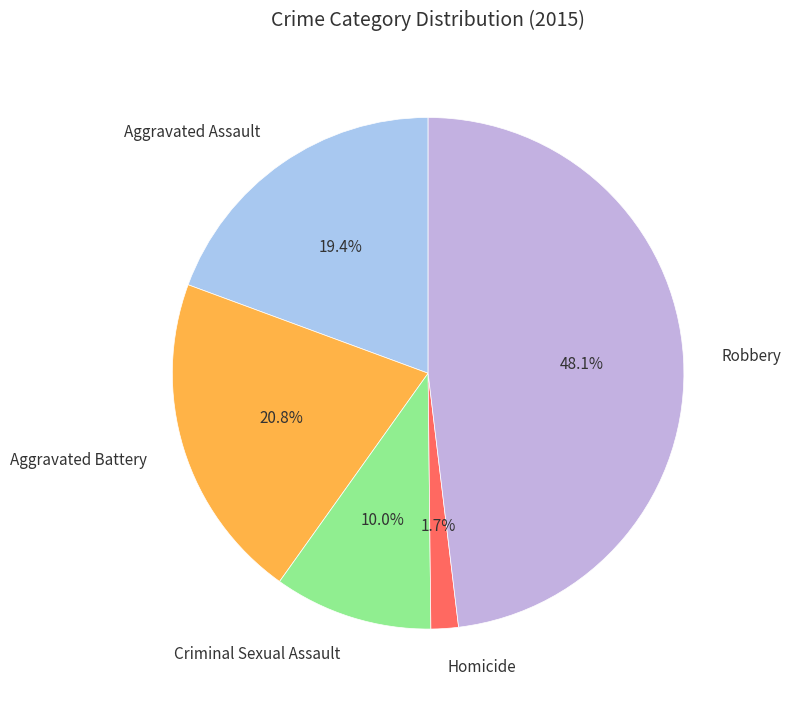

The Aggravated Battery slice represents 6% of the pie. True or false?

False